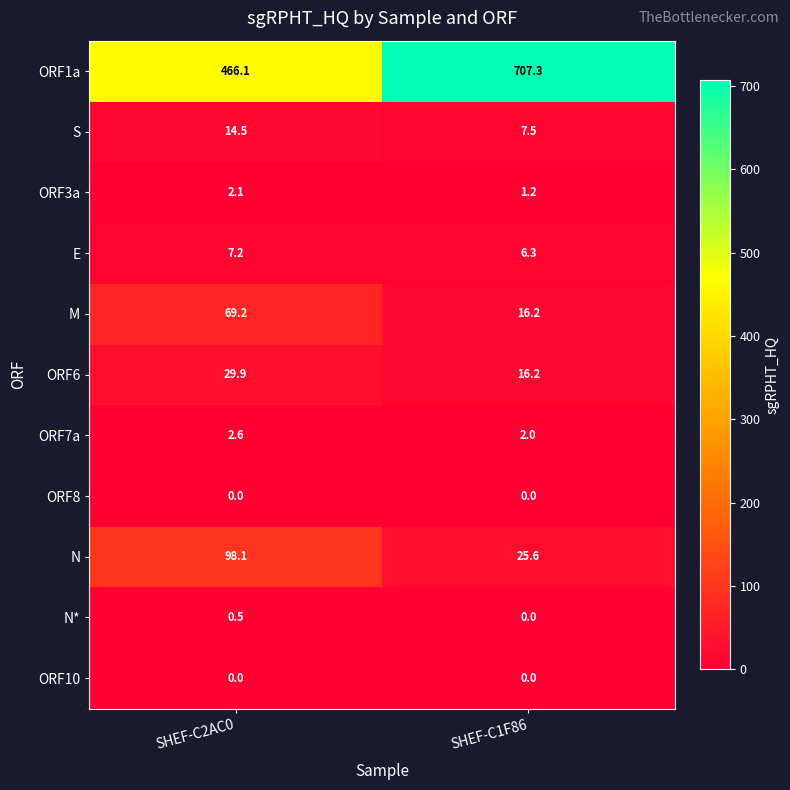

List the labels in order of S value, largest first.

SHEF-C2AC0, SHEF-C1F86